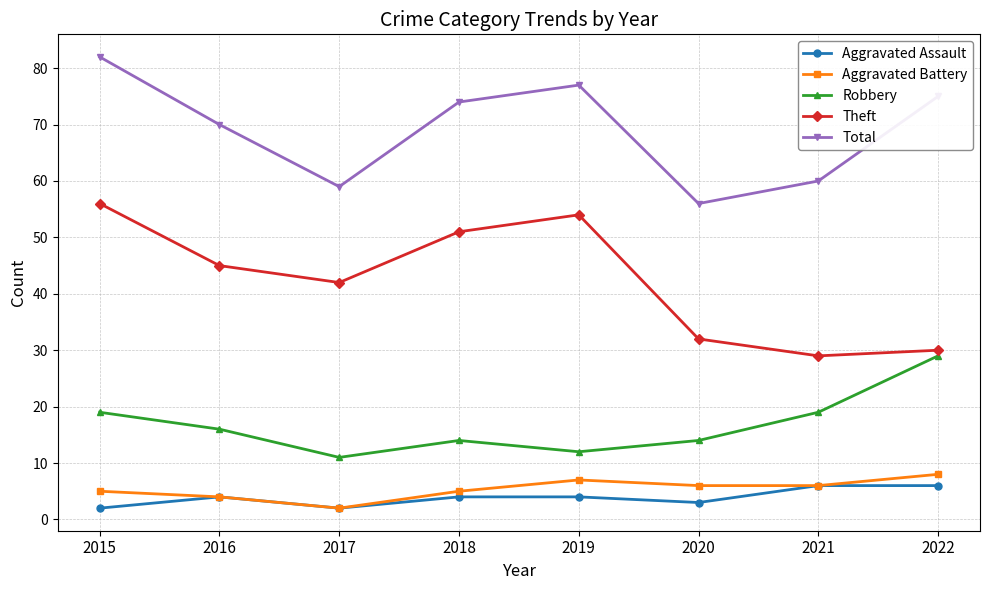

Does the chart have visible grid lines?

Yes